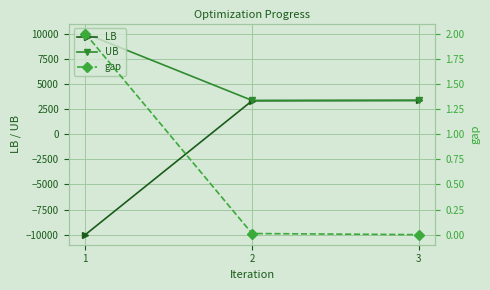

What is the sum of the UB values at 2 and 3?

6711.5